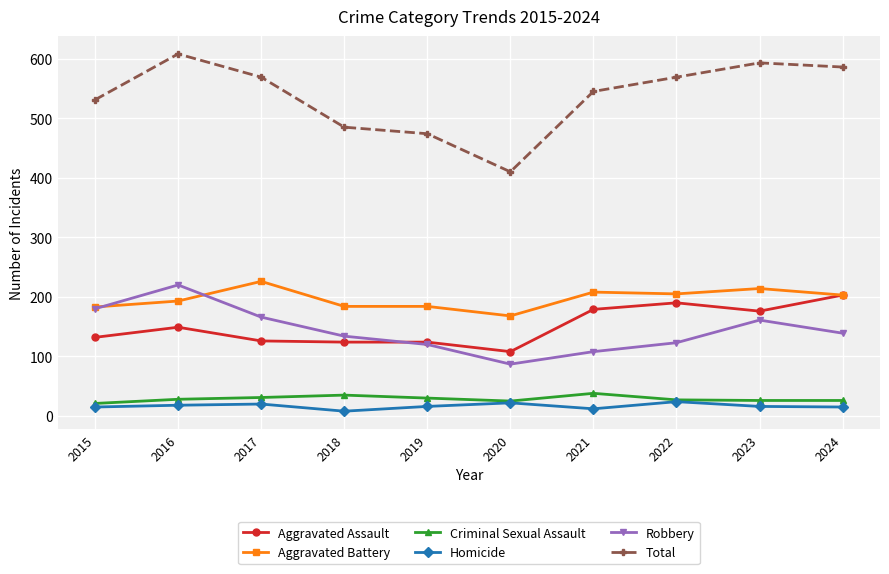

In Homicide, how many points are higher than both neighbors (excluding endpoints)?

3